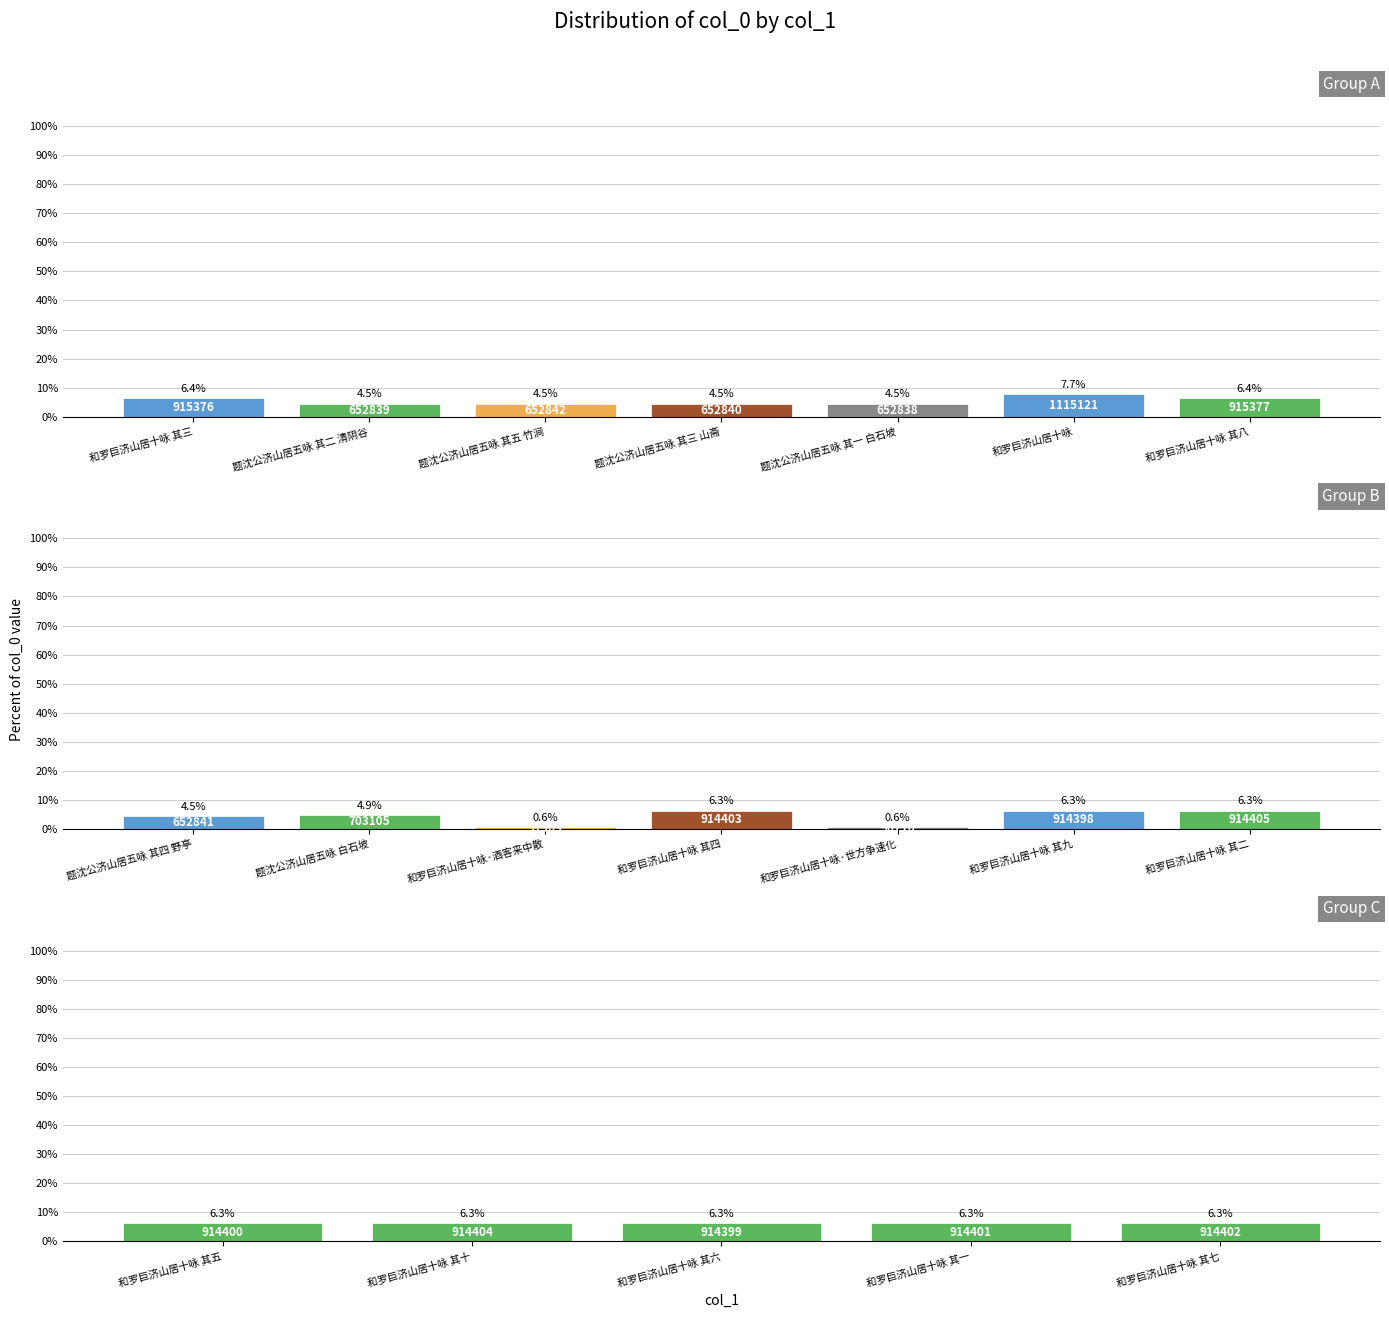

Does the chart contain any negative values?

No